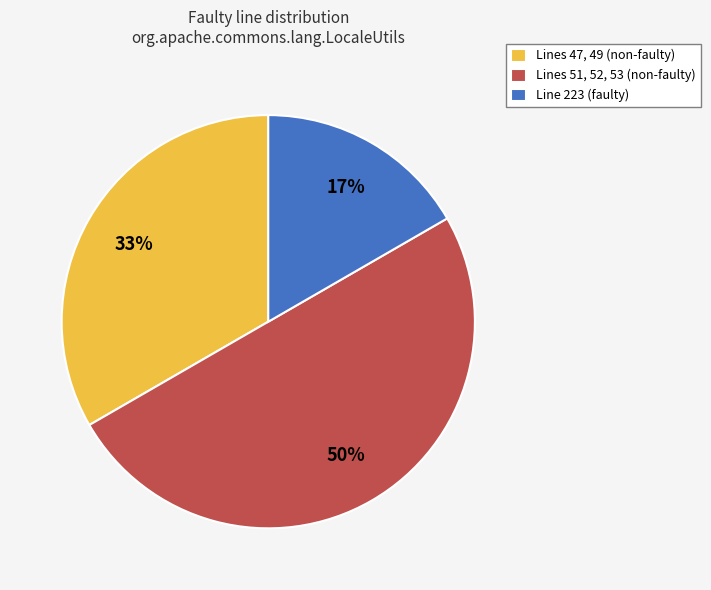

To the nearest percent, what is the difference between the largest and smallest slice percentages?

33%